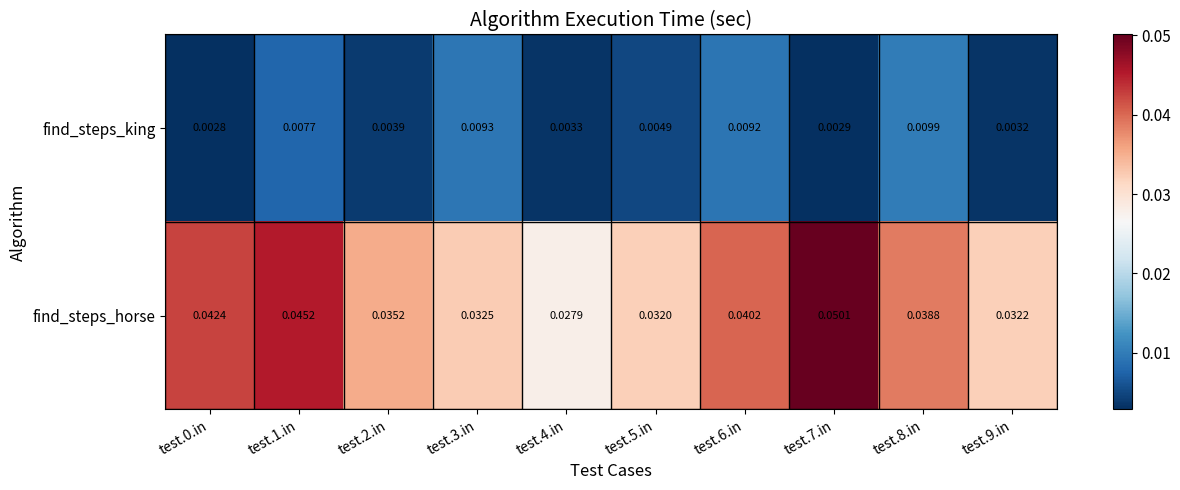

Rank the series at test.9.in from lowest to highest value.

find_steps_king, find_steps_horse